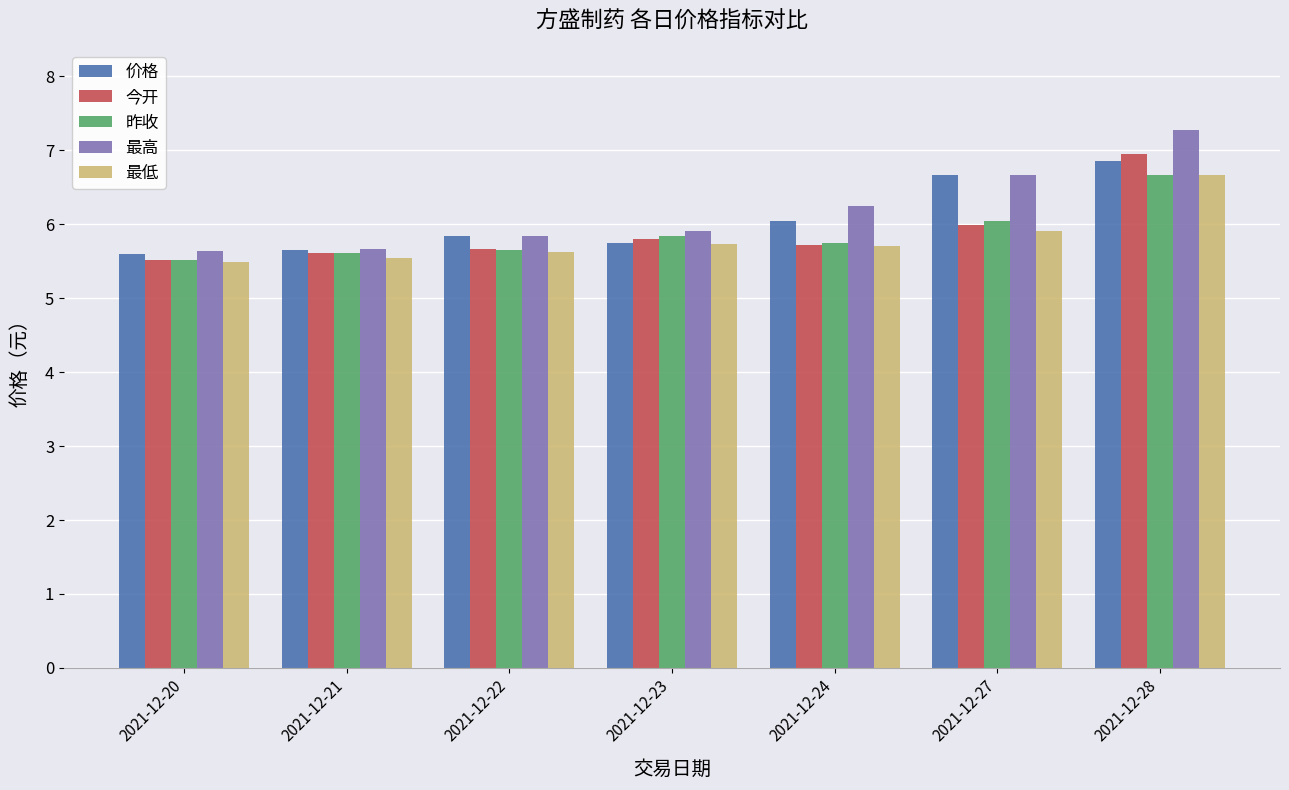

Which series has the largest total across all categories?

最高